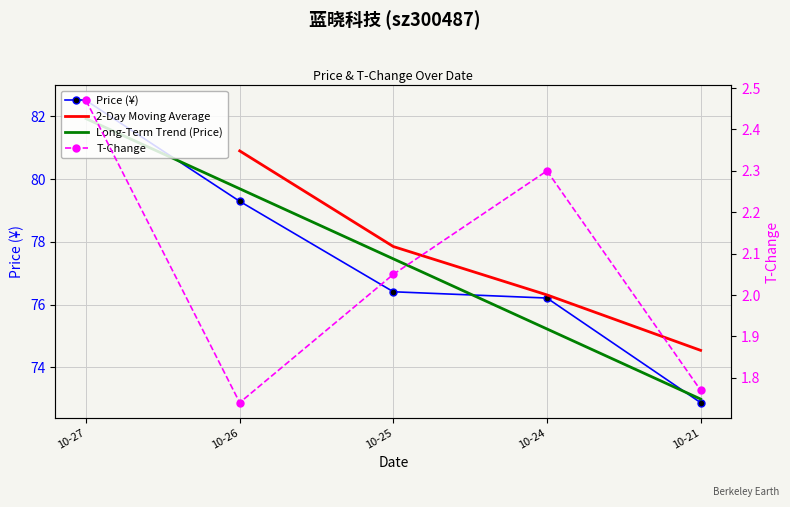

How many interior local peaks does the t_change series have?

1